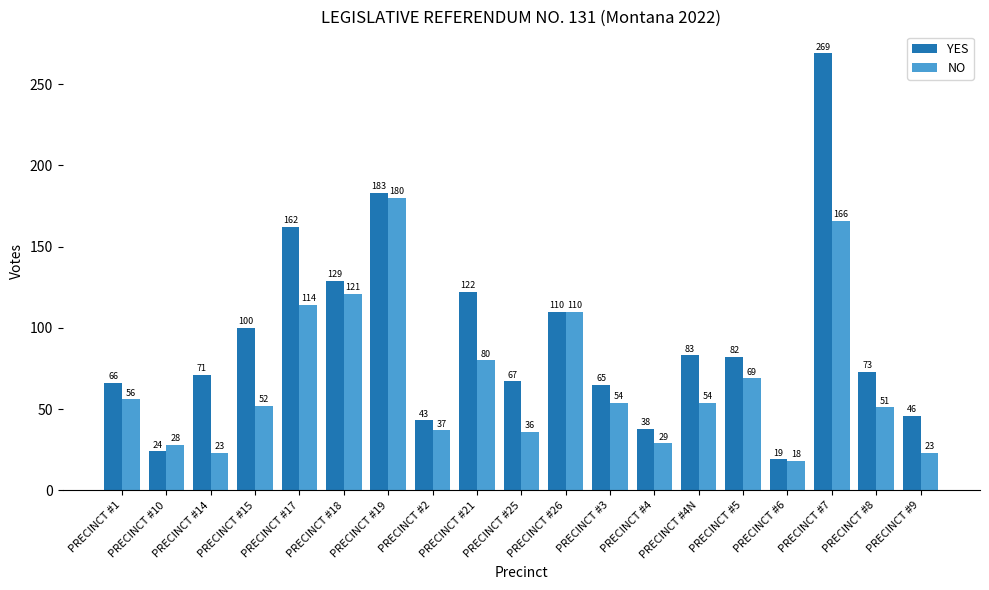

Which category has the lowest value in the NO series?

PRECINCT #6